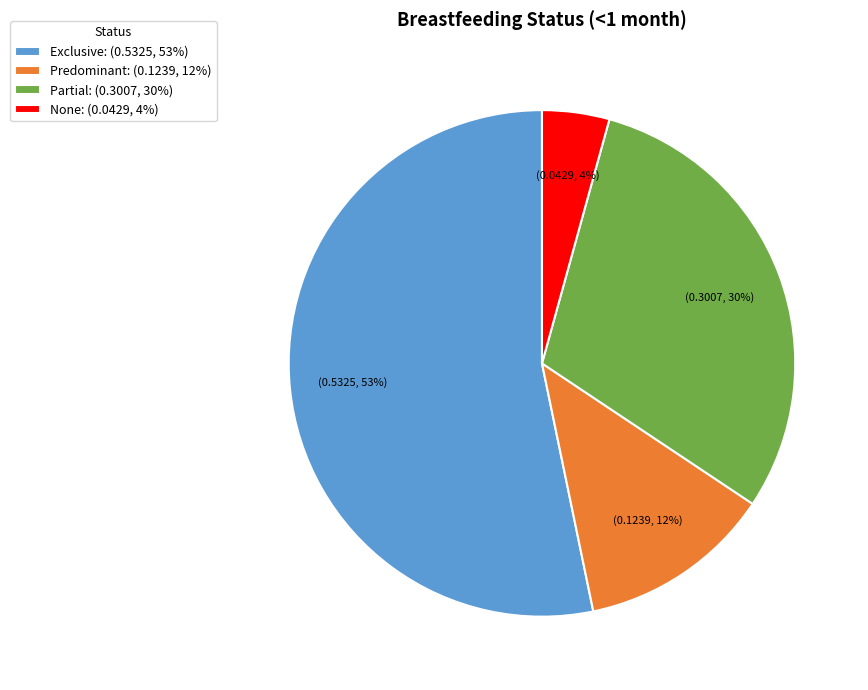

To the nearest percent, what portion does Predominant represent?

12%